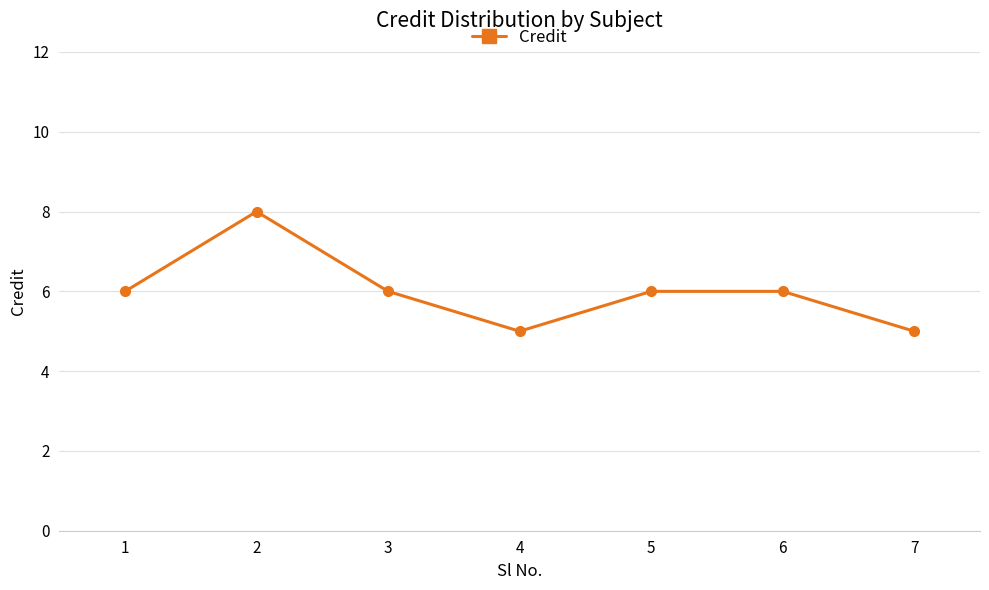

True or false: the data shows 5 at 4.

True